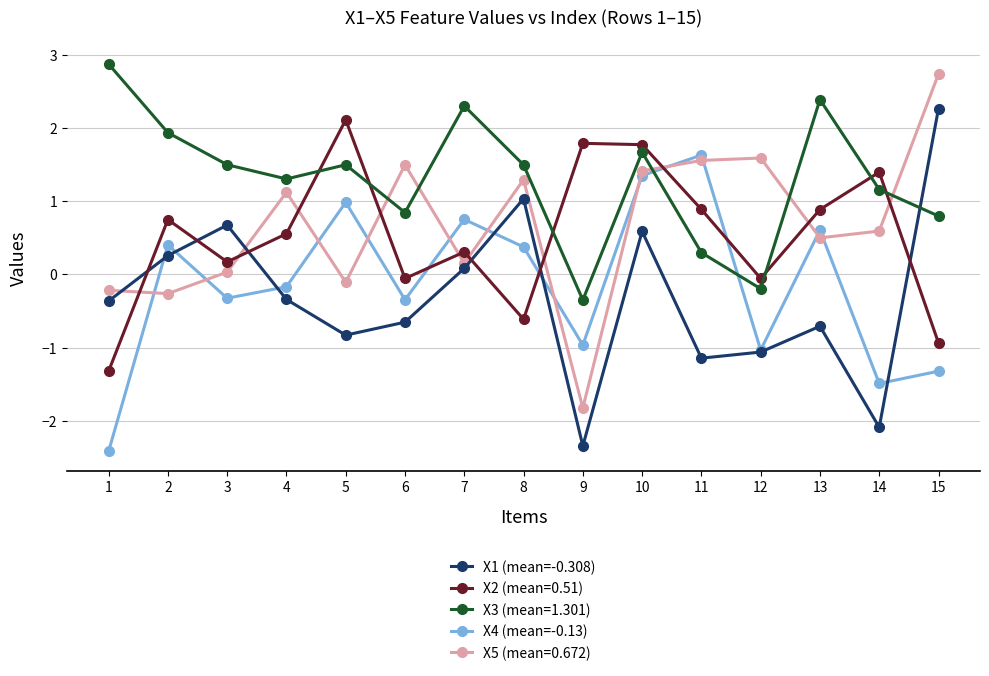

At how many categories does at least one series exceed 1?

15